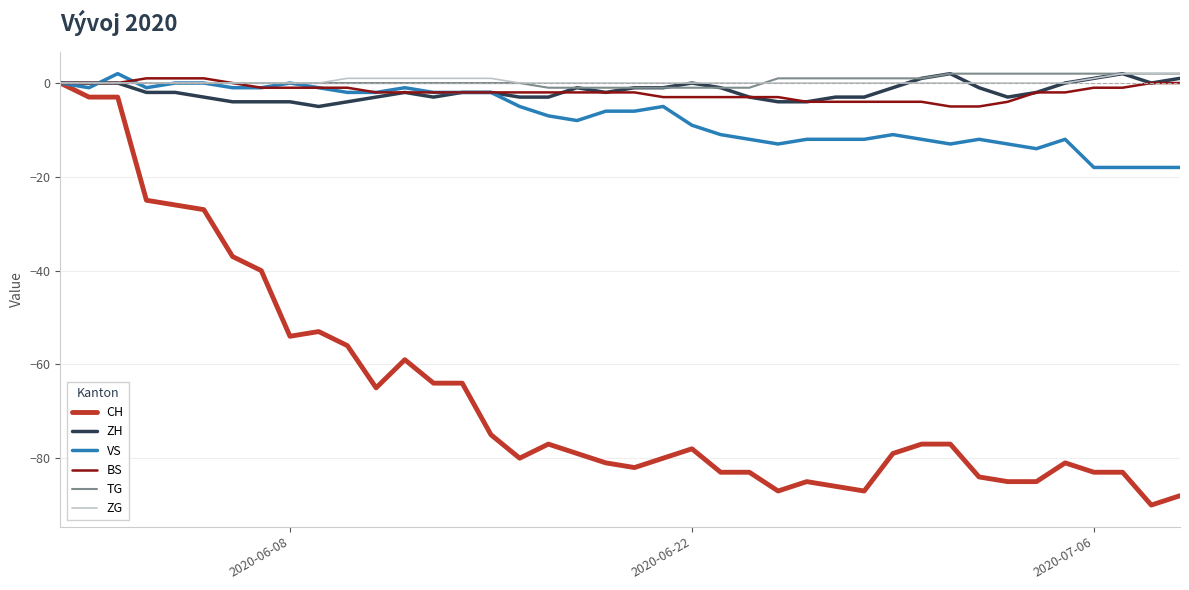

How many lines are shown in the chart?

6